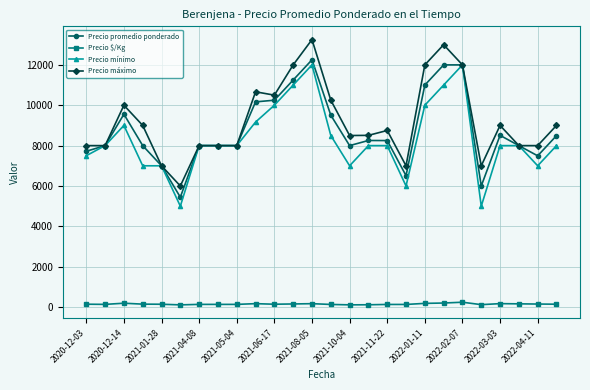

What is the average value of the Precio mínimo series?

8314